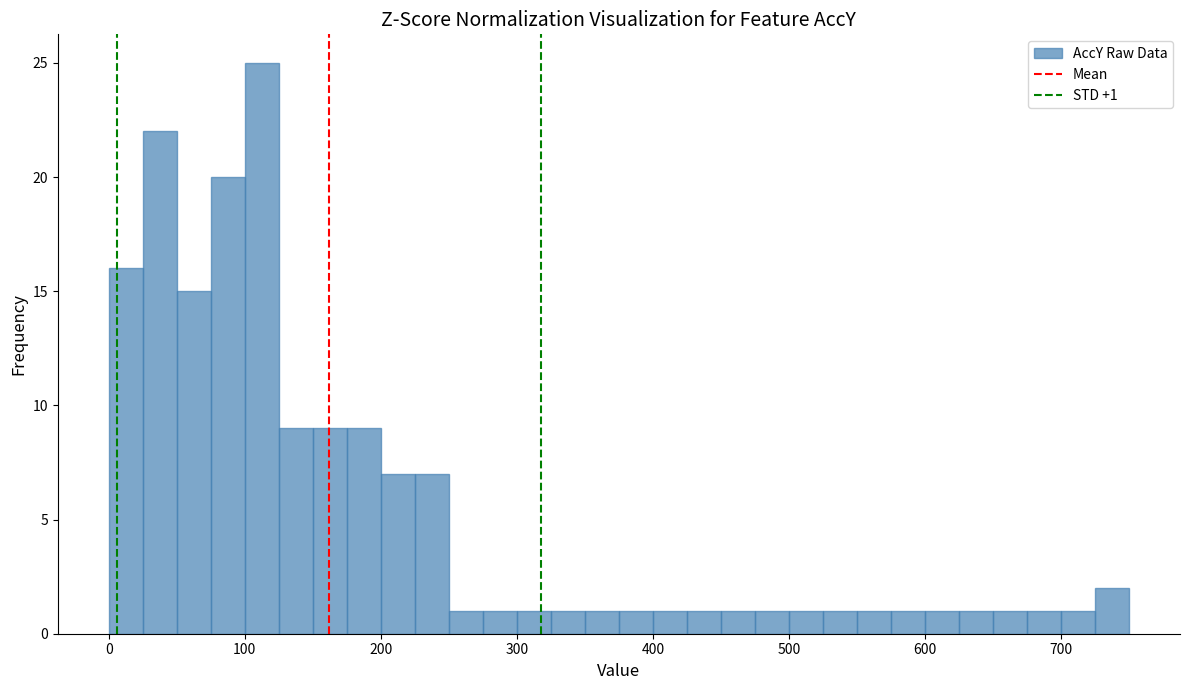

Read against the x-axis, roughly where is the centre of the tallest bar?

110